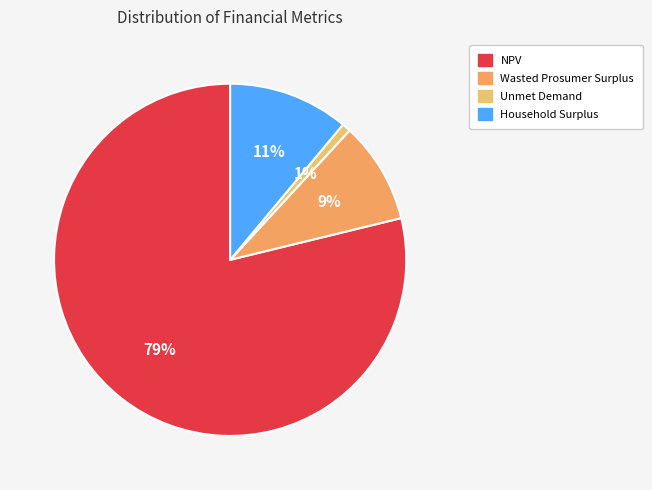

Which category accounts for the majority?

NPV